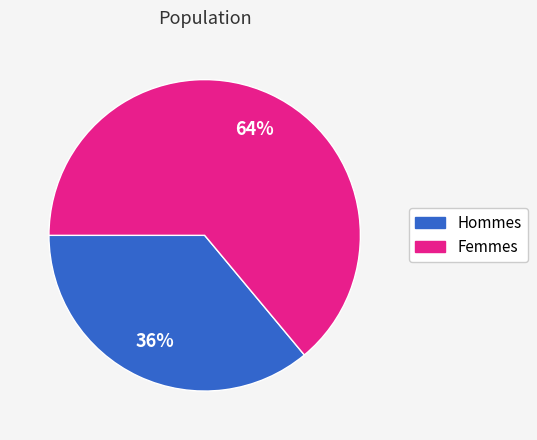

Does any single category account for the majority?

Yes